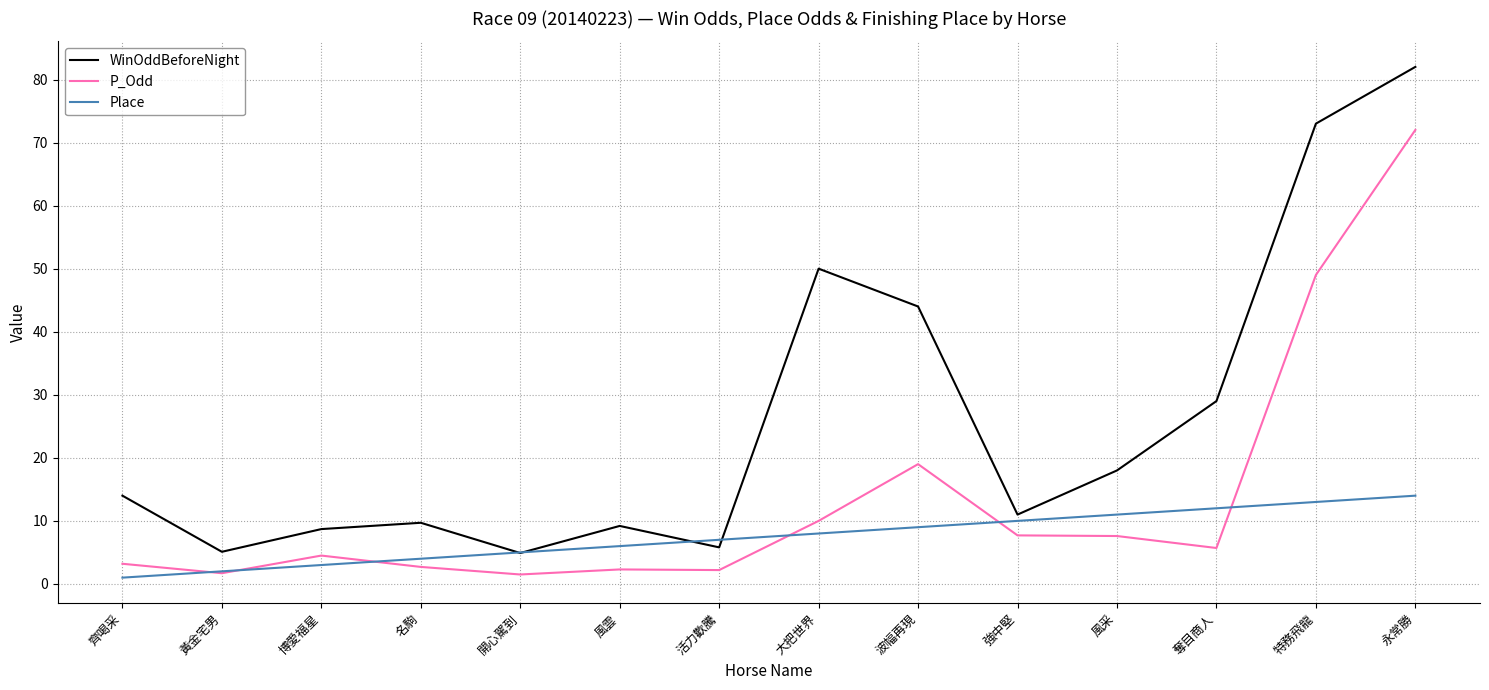

What is the sum of all Place values?

105.0